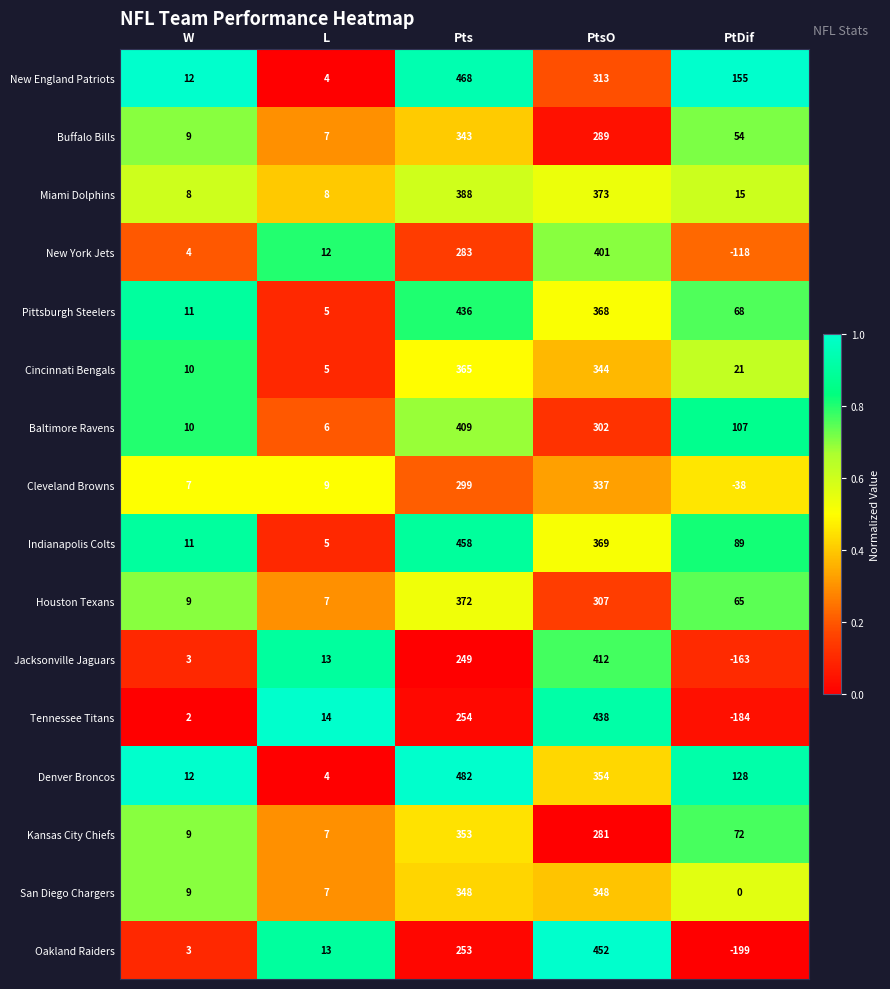

What is the difference between the highest and lowest values at L?

10